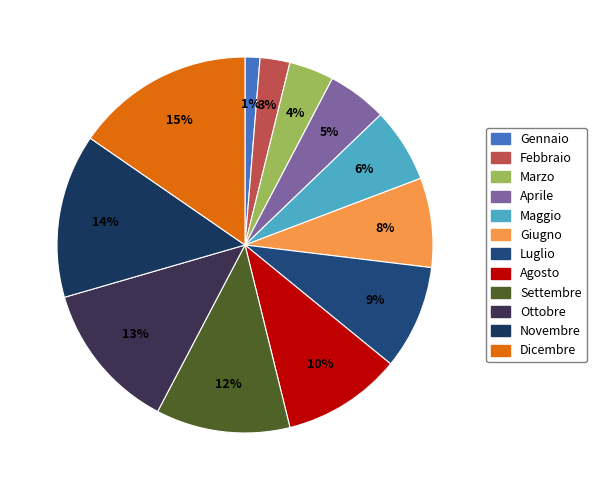

How many slices are in this pie chart?

12